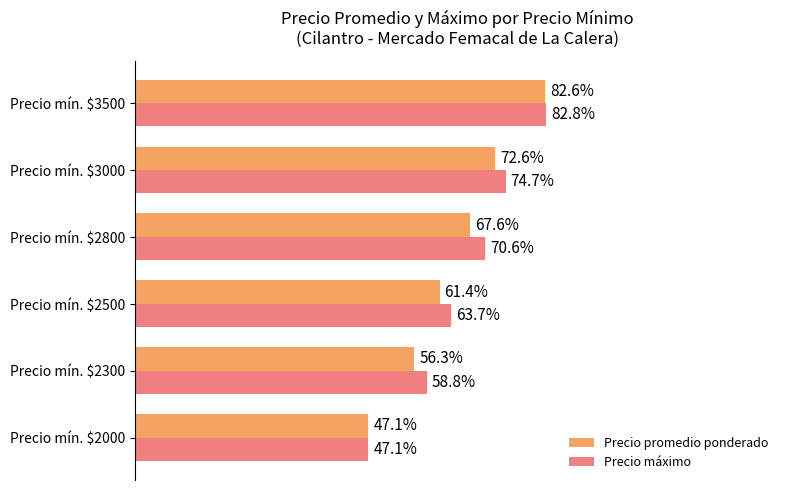

Which category has the highest value across all series?

Precio mín. $3500